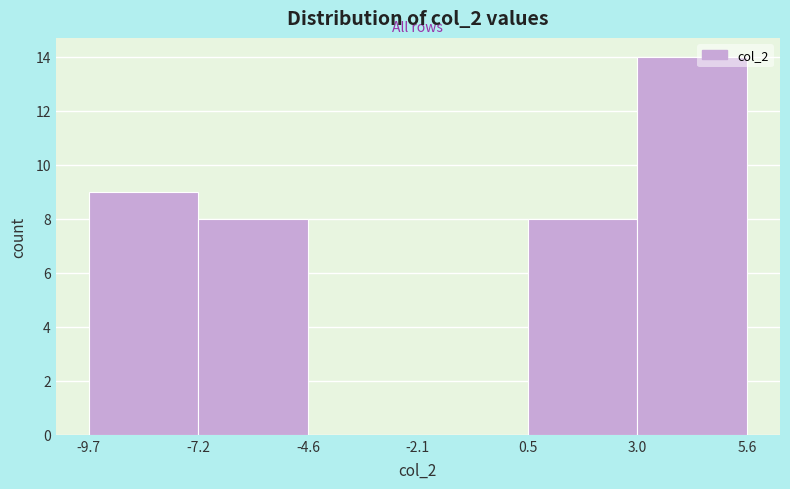

Over which range of the x-axis is the bar tallest?

3.0 to 5.6